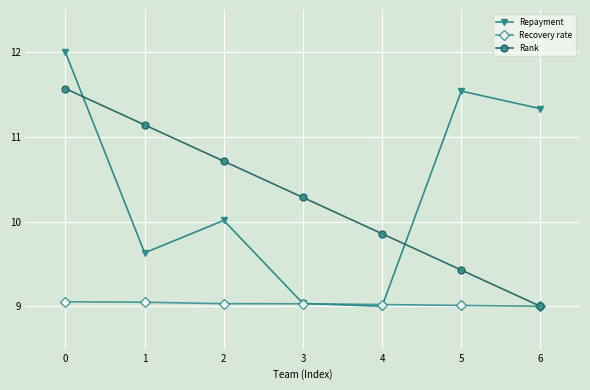

How many lines are shown in the chart?

3